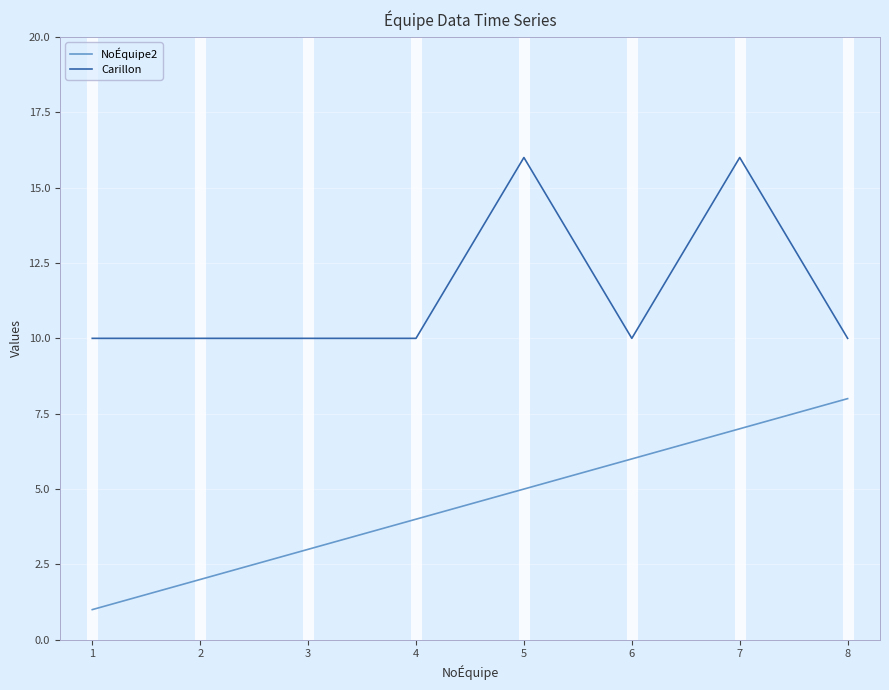

At which label is NoÉquipe2 closest to 4?

4